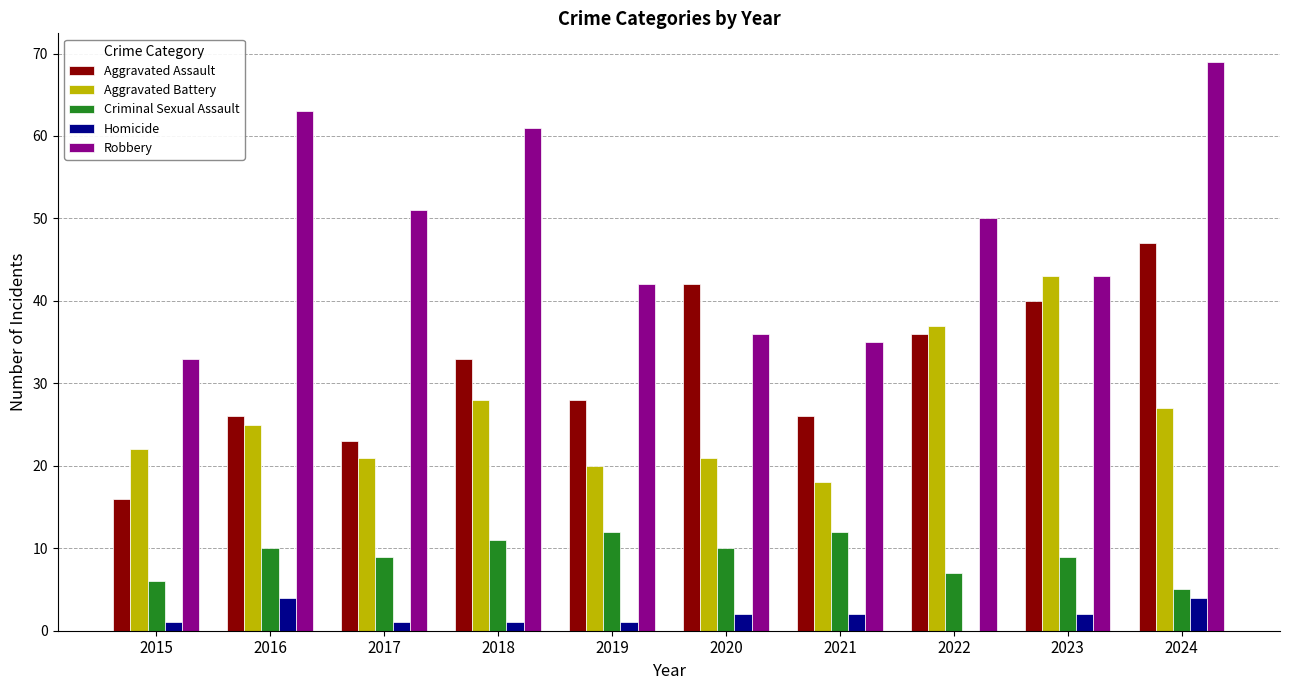

True or false: Robbery has a value of 69 at 2019.

False